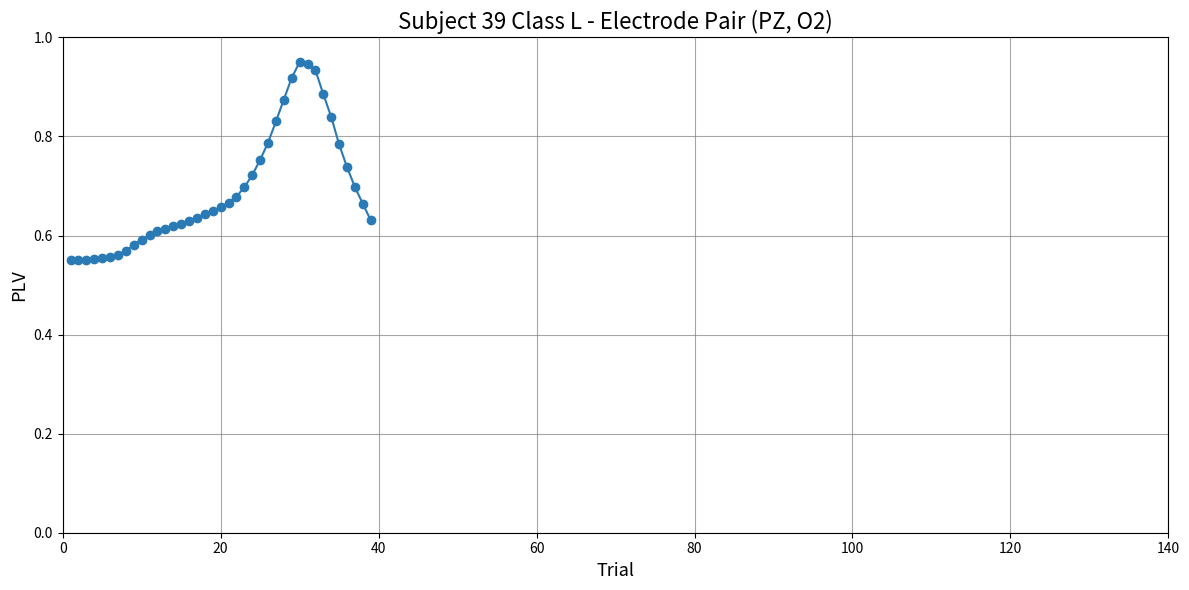

Count the values in the range 0 to 1.

39